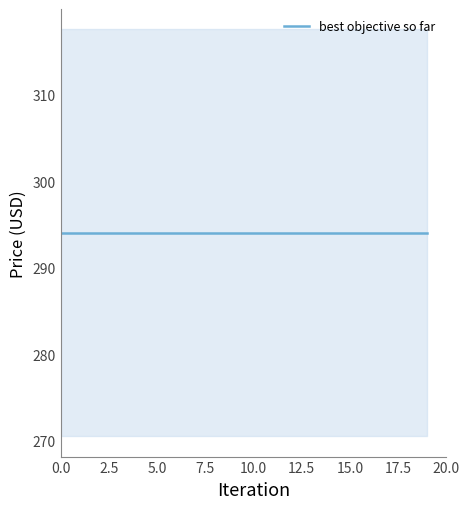

Does the chart have visible grid lines?

No